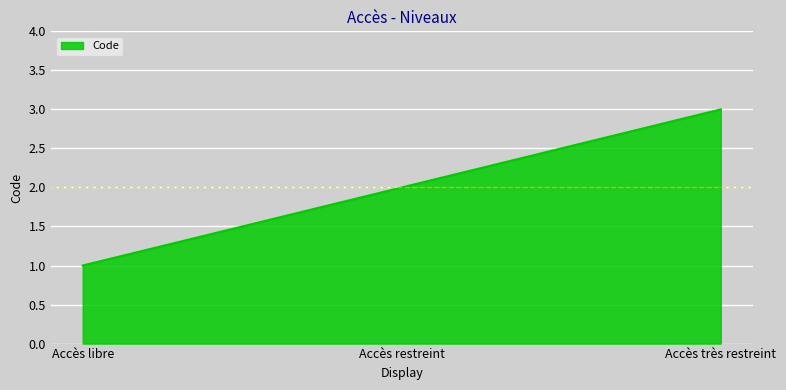

How many lines are shown in the chart?

1